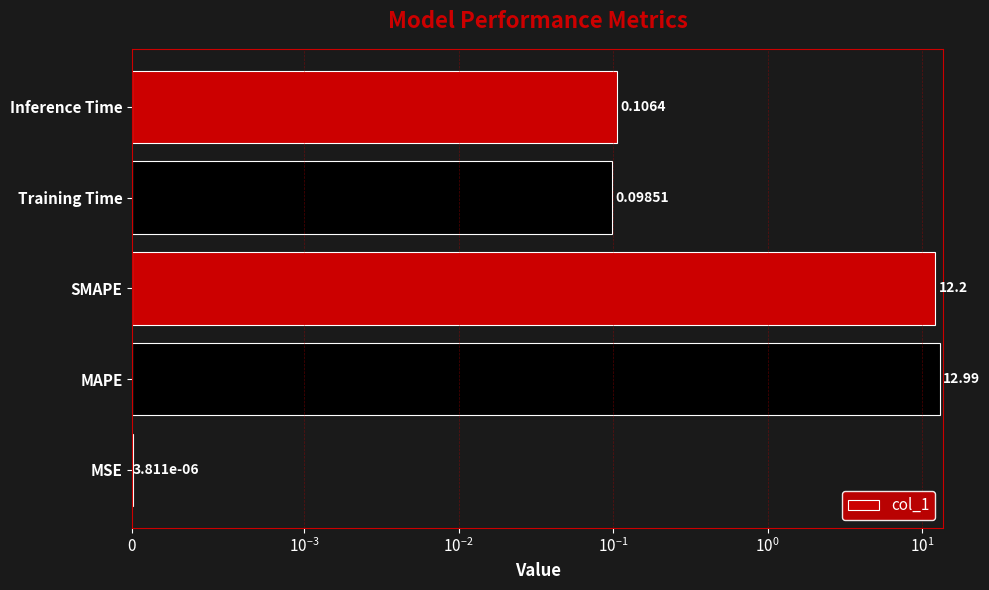

What is the difference between the second highest and second lowest values?

12.1